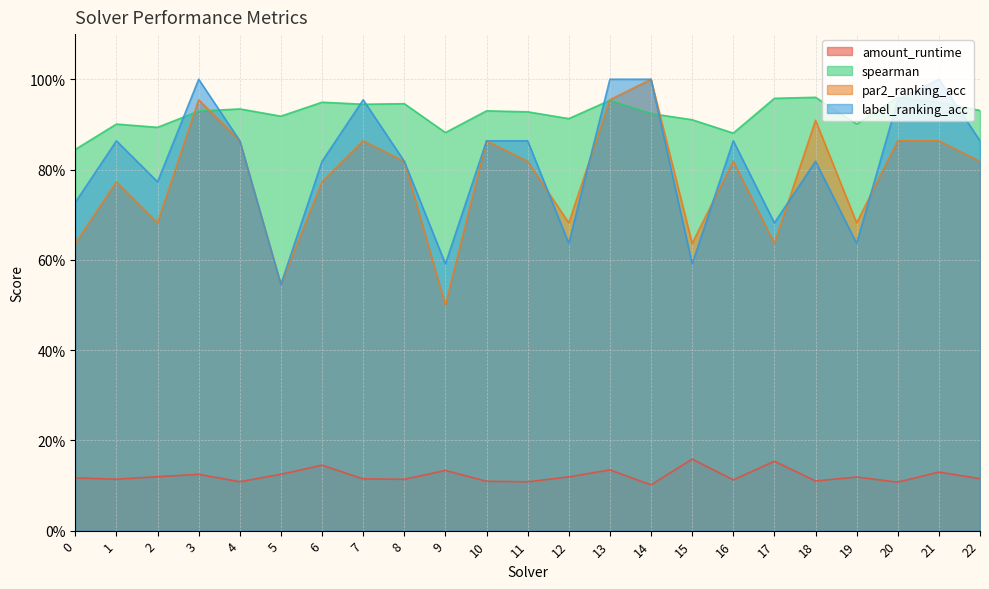

Which has a higher value, 12 or 8?

12